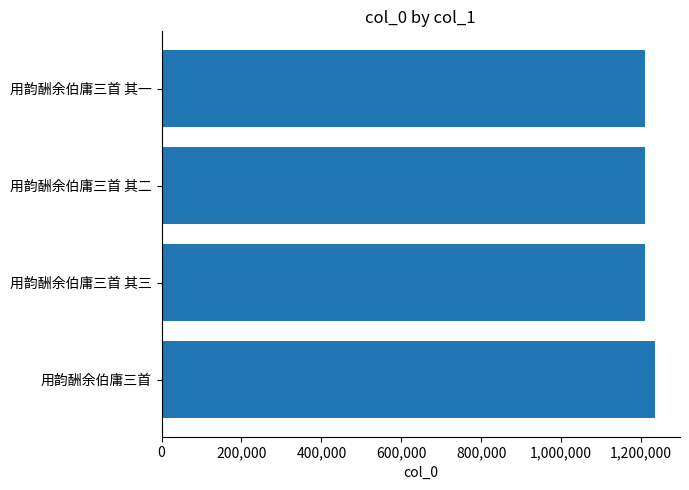

What is the greatest value displayed?

1235987